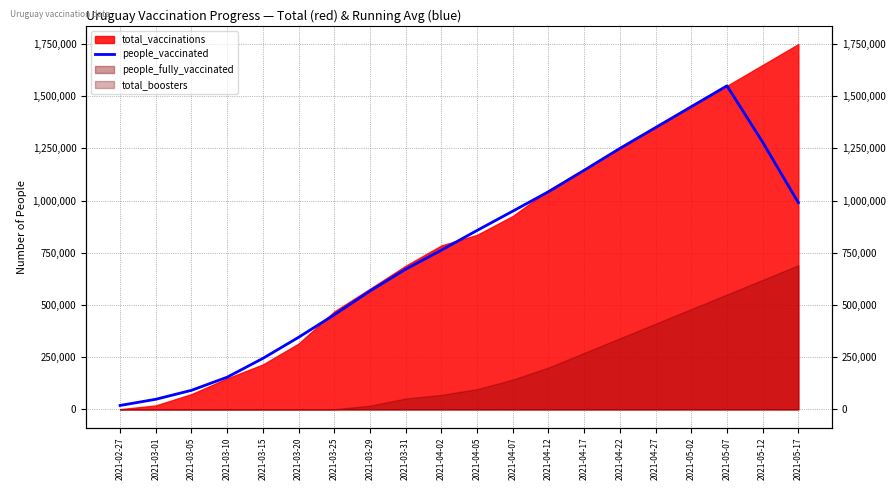

How many lines are shown in the chart?

1